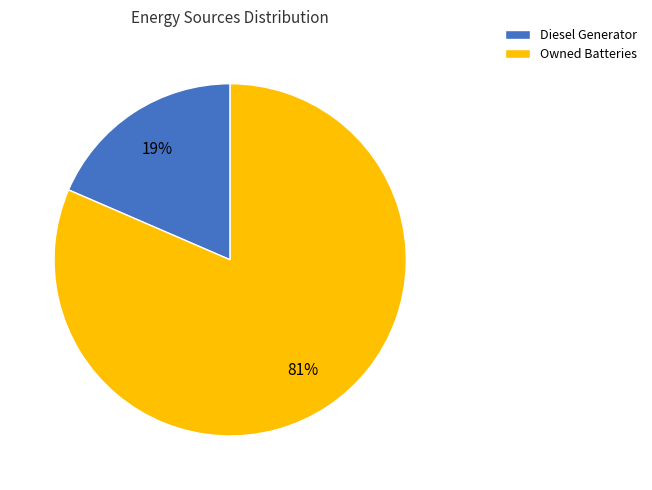

Count the number of slices in the pie.

2